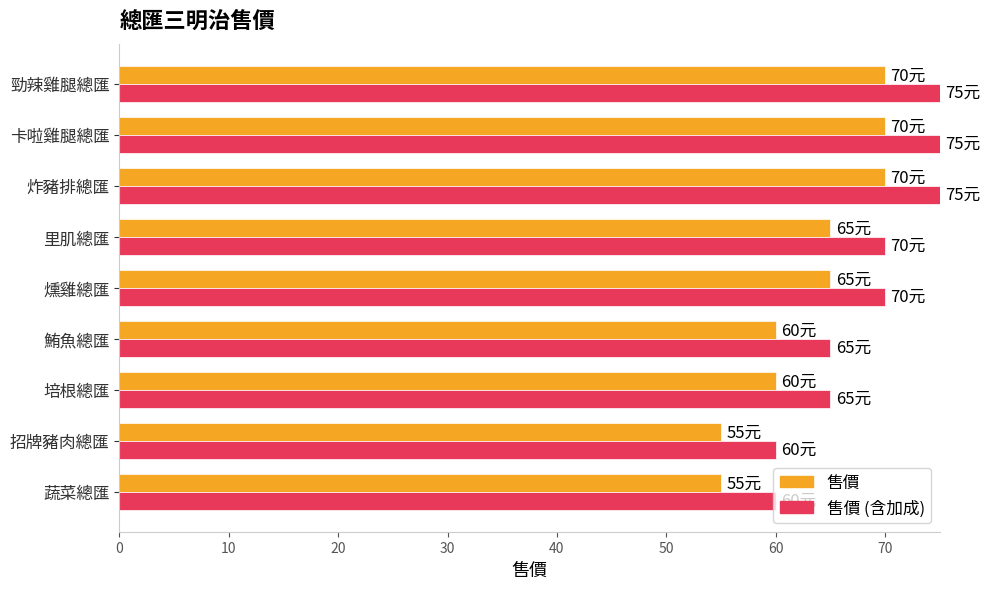

Which series has the largest total across all categories?

售價 (含加成)